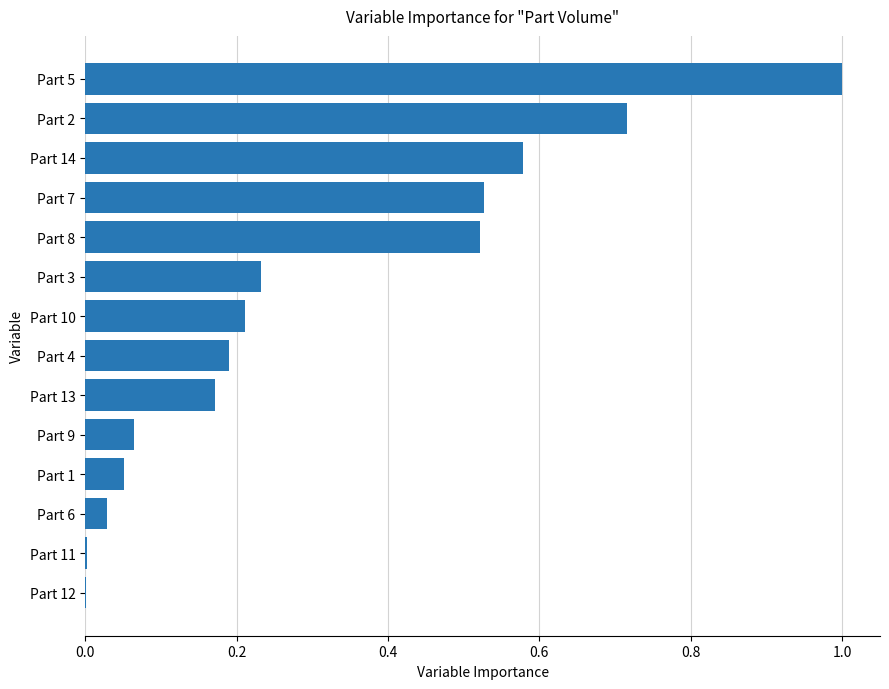

At which category does the chart reach its peak across all series?

Part 5